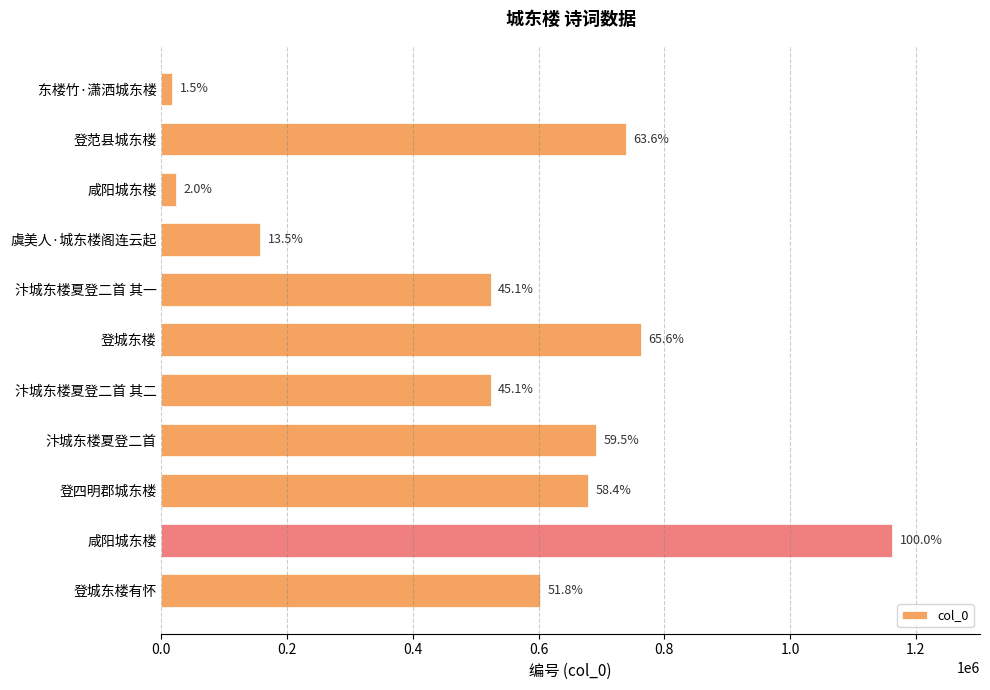

How many bars are there in total?

11